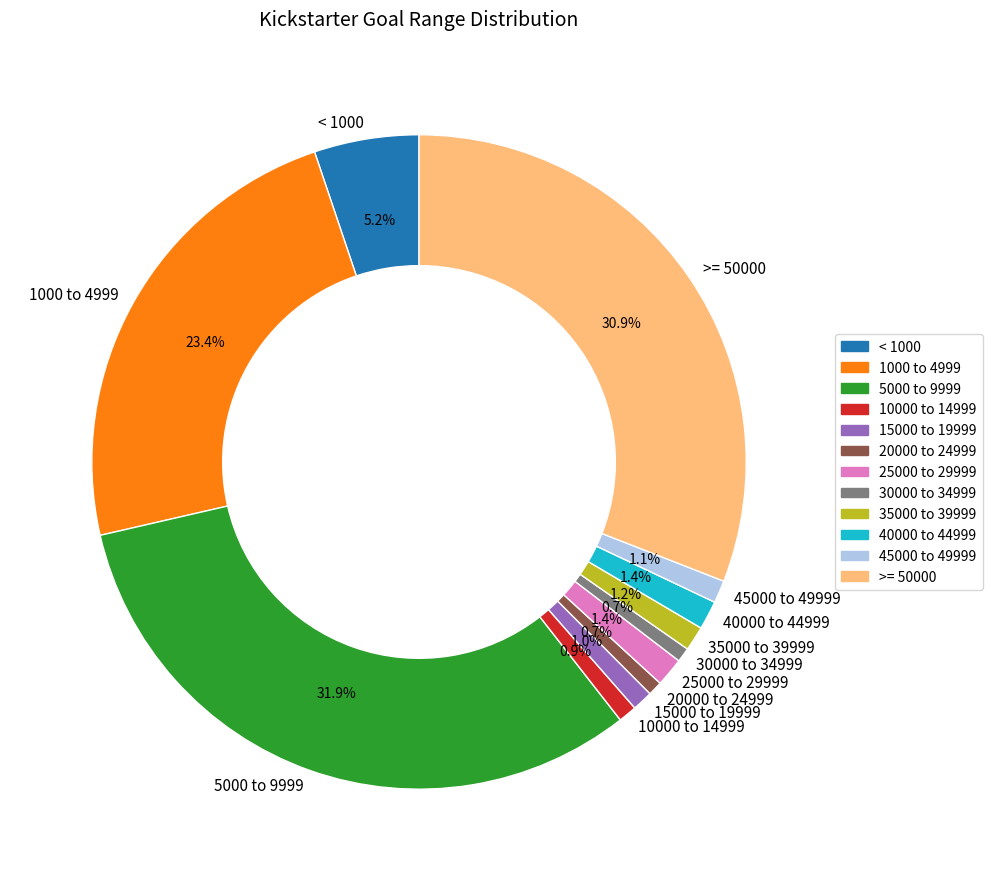

Which category has the biggest portion of the pie?

5000 to 9999